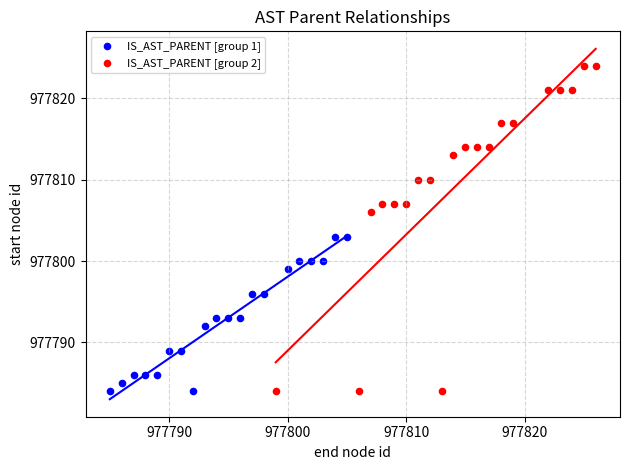

Which series has the widest spread of Y values?

IS_AST_PARENT [group 2]